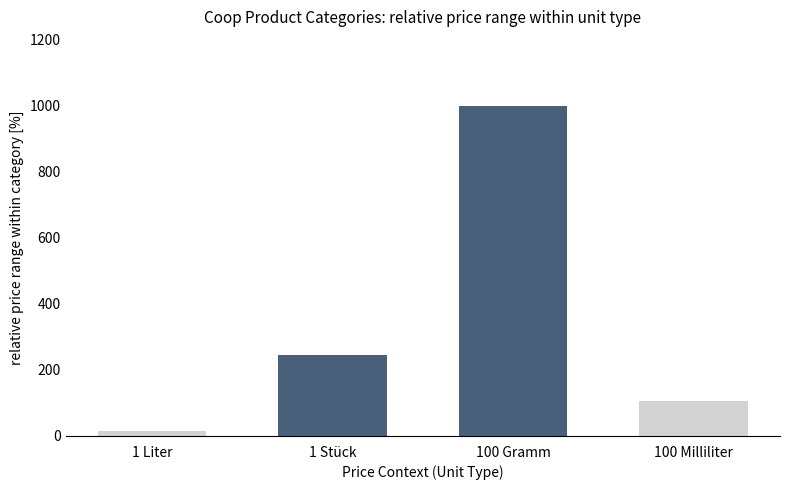

The chart shows a value of 14 at 1 Liter. True or false?

True